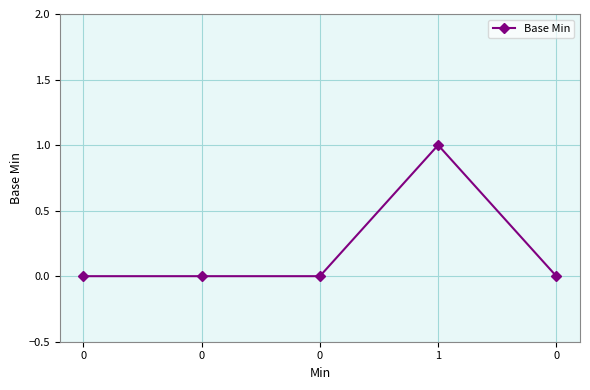

The value at 0 is 0. True or false?

True